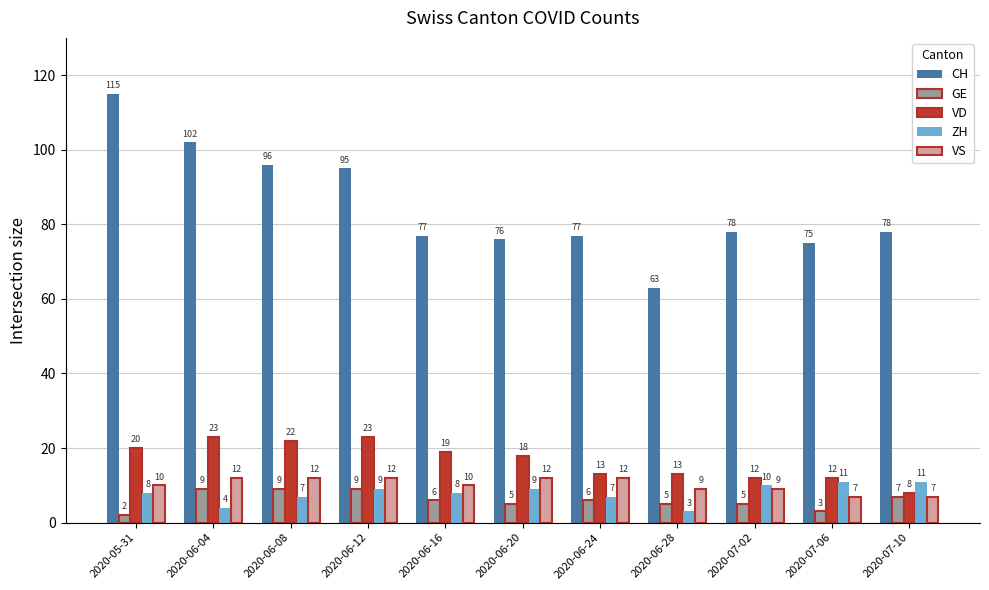

At how many categories does at least one series exceed 91?

4